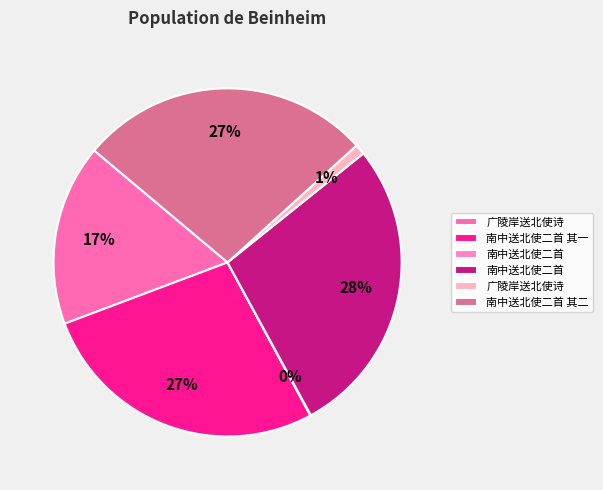

Which slice is the smallest?

南中送北使二首